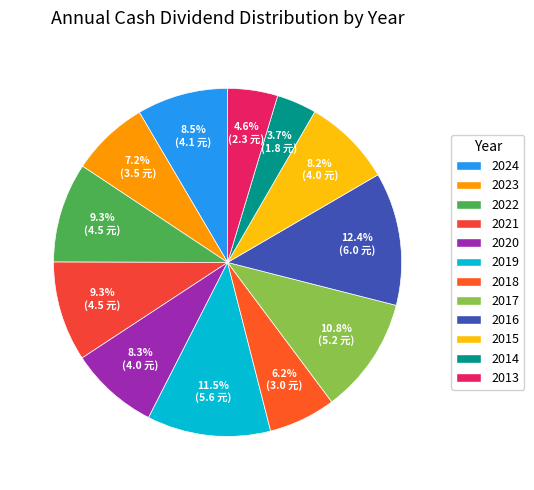

Does any single category account for the majority?

No